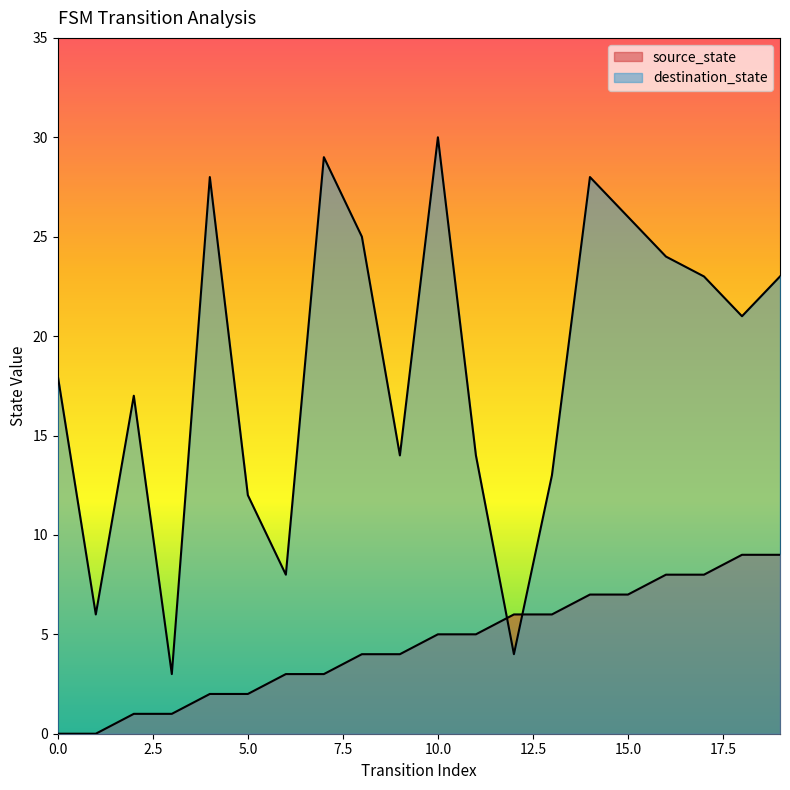

What is the value of the source_state point at the 20th from the left?

9